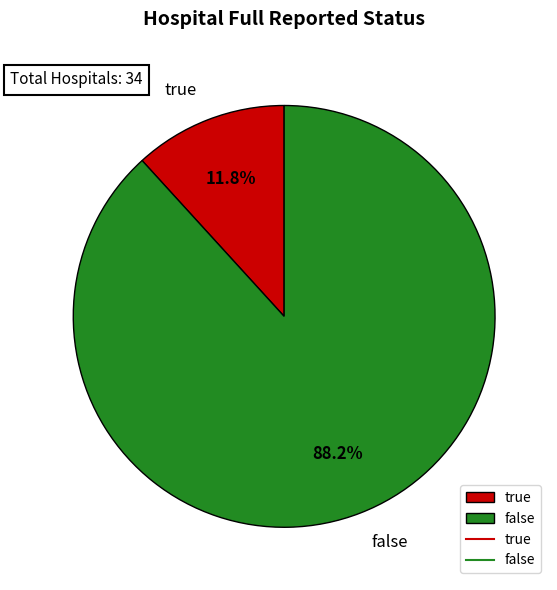

How many segments does this pie chart have?

2